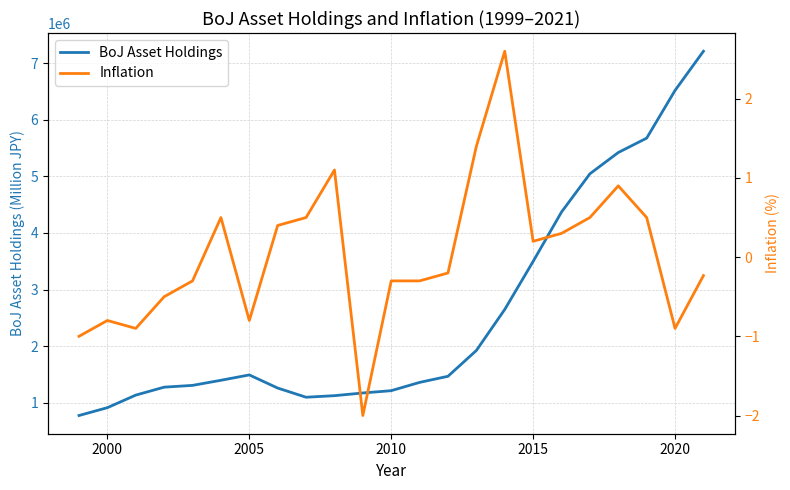

What is the maximum value for BoJ Asset Holdings?

7207758